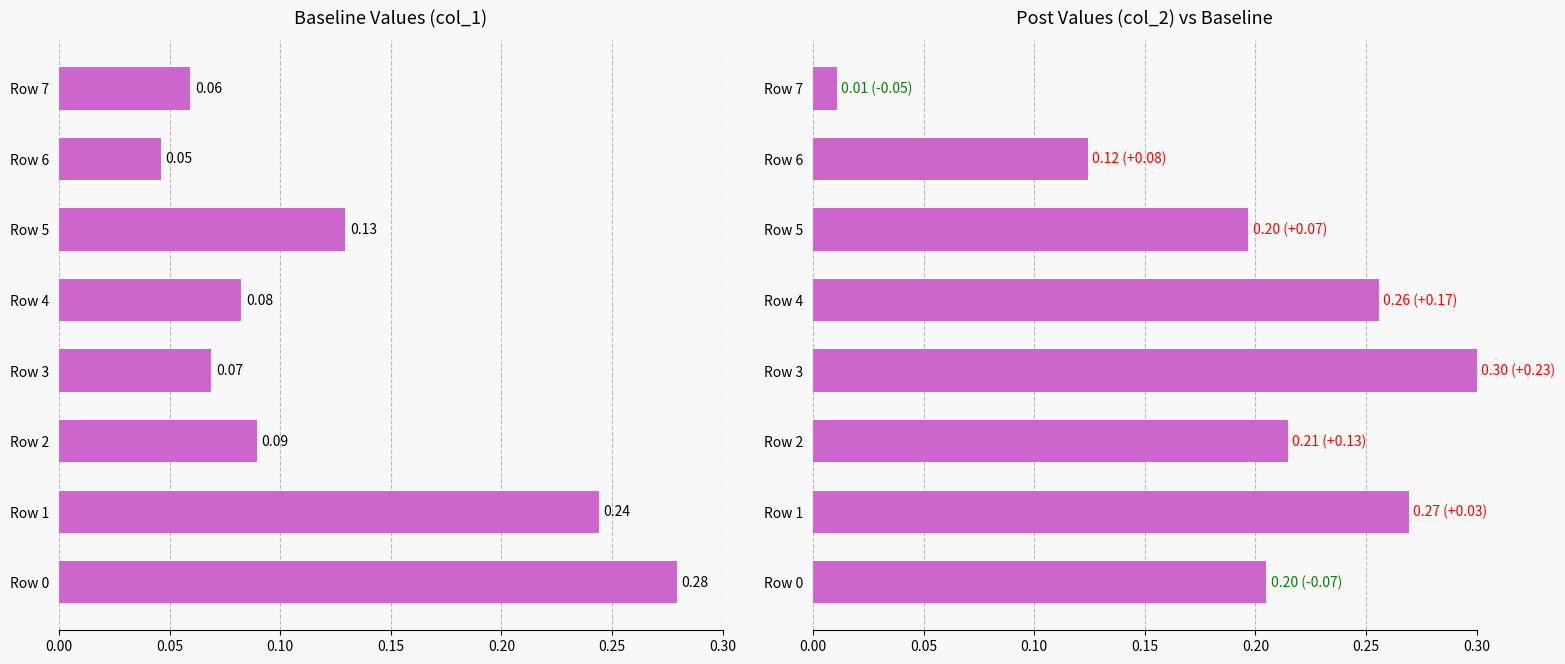

Reading left to right, extract all data points from this chart.

col_1: 0.3	0.2	0.1	0.1	0.1	0.1	0.0	0.1
col_2: 0.2	0.3	0.2	0.3	0.3	0.2	0.1	0.0